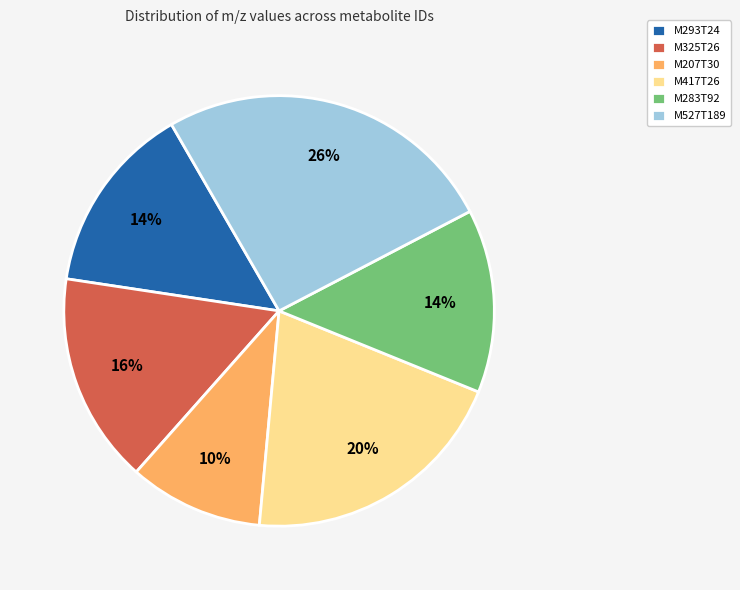

To the nearest percent, what is the difference between the largest and smallest slice percentages?

16%